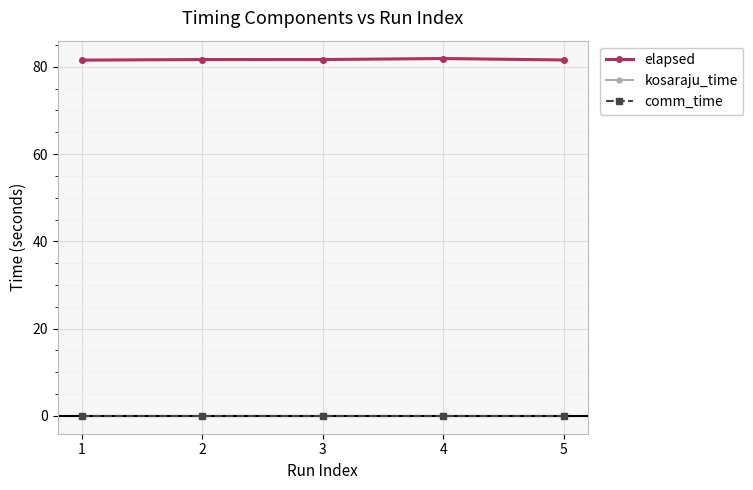

Reading left to right, list all the values displayed in this chart.

elapsed: 1=81.5	2=81.7	3=81.7	4=81.9	5=81.6
kosaraju_time: 1=81.5	2=81.7	3=81.7	4=81.9	5=81.6
comm_time: 1=0.0	2=0.0	3=0.0	4=0.0	5=0.0